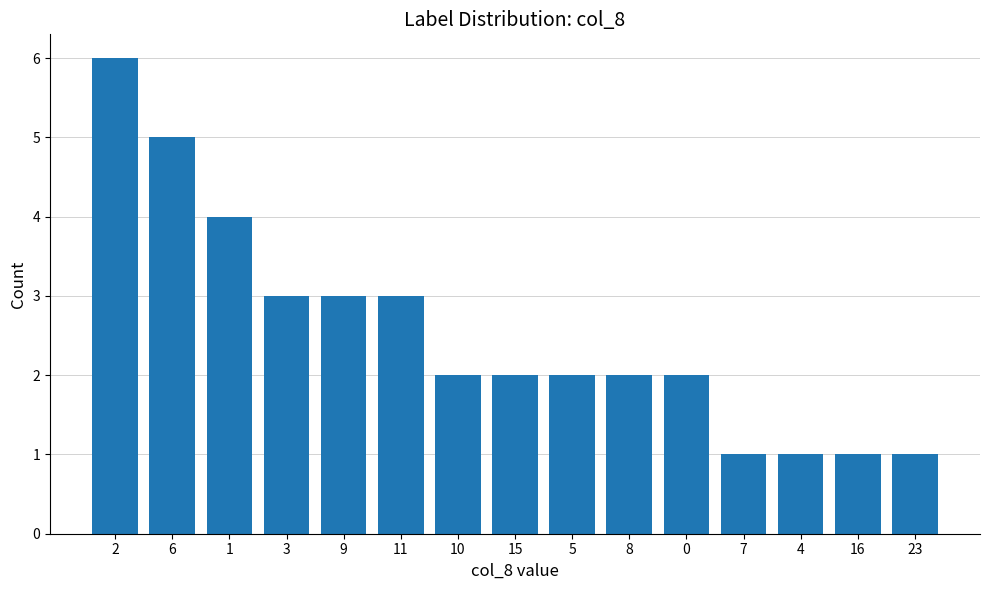

What is the label of the 13th bar from the left?

4